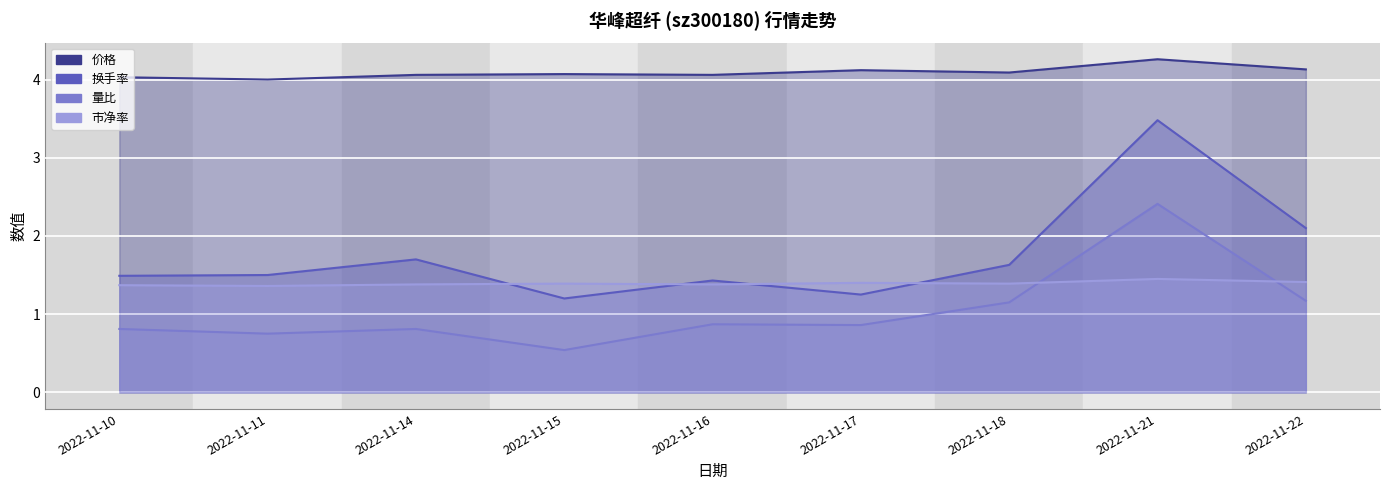

How many series are shown in this chart?

4